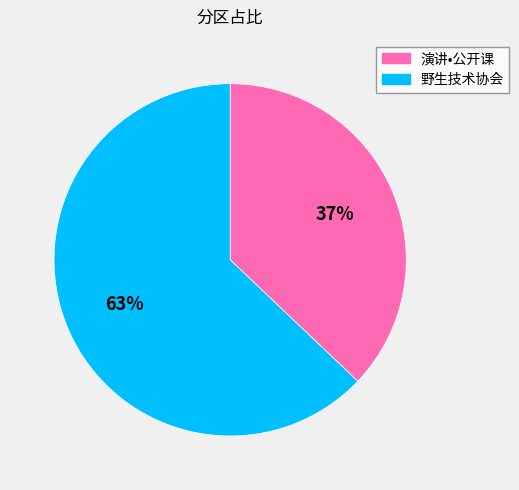

What is the ratio of the value at 演讲•公开课 to the value at 野生技术协会?

0.6